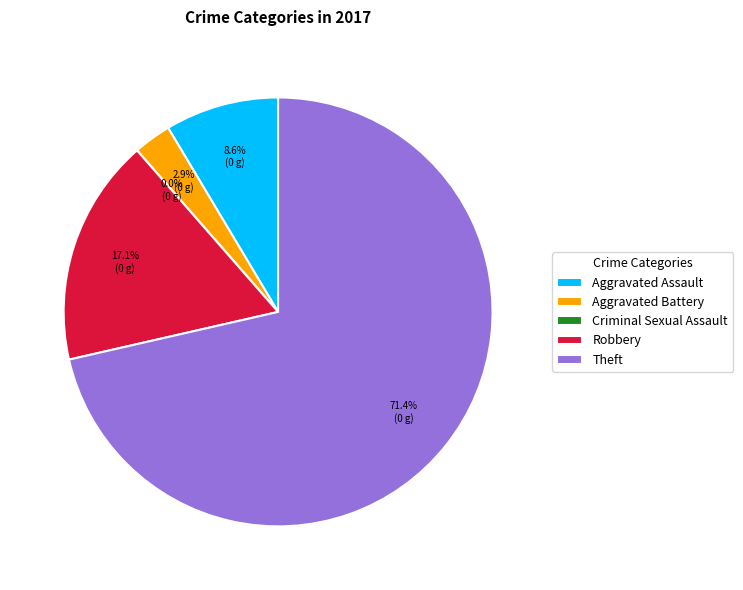

What is the change in value from Criminal Sexual Assault to Robbery?

+6